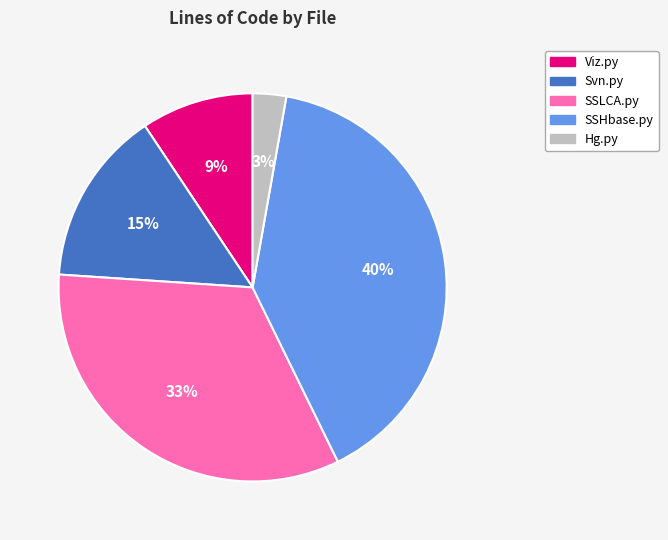

Is it true that Hg.py is 3% of the pie?

True